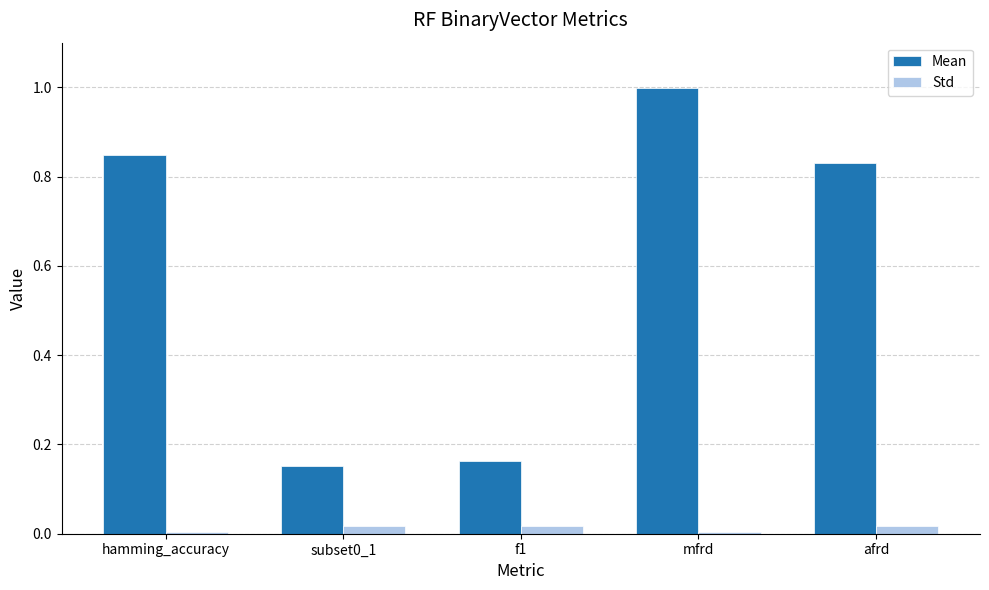

What is the maximum value shown in the chart?

1.0